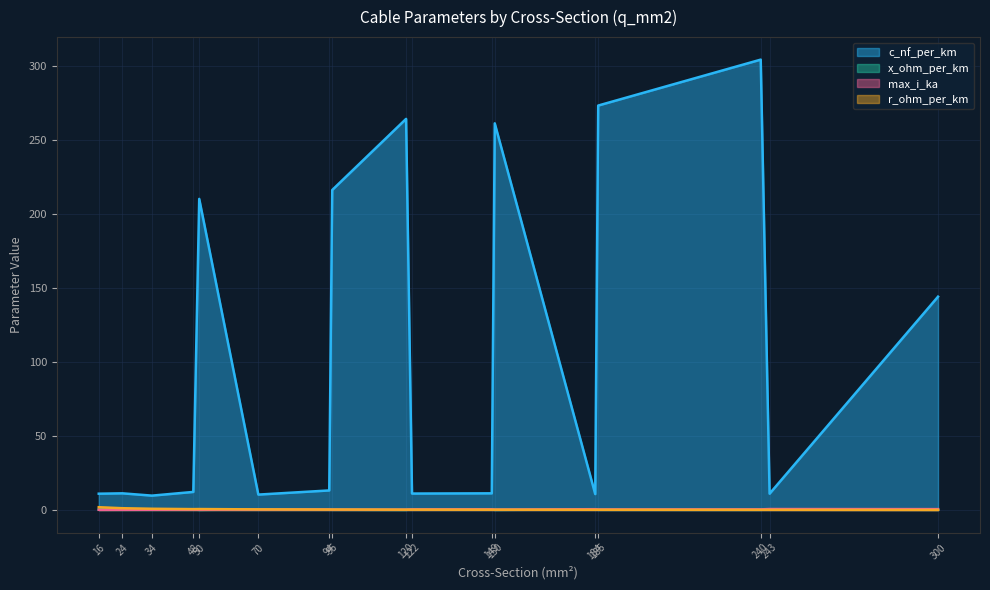

What is the value of the max_i_ka point at the 13th from the left?

0.5